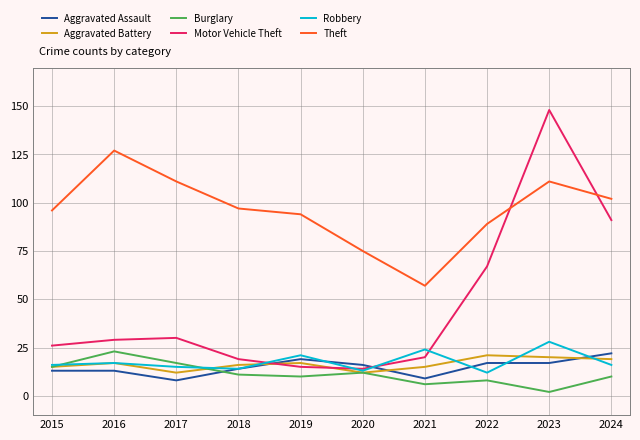

Reading left to right, what are all the values shown in this chart?

Aggravated Assault: 2015=13	2016=13	2017=8	2018=14	2019=19	2020=16	2021=9	2022=17	2023=17	2024=22
Aggravated Battery: 2015=15	2016=17	2017=12	2018=16	2019=17	2020=12	2021=15	2022=21	2023=20	2024=19
Burglary: 2015=15	2016=23	2017=17	2018=11	2019=10	2020=12	2021=6	2022=8	2023=2	2024=10
Motor Vehicle Theft: 2015=26	2016=29	2017=30	2018=19	2019=15	2020=14	2021=20	2022=67	2023=148	2024=91
Robbery: 2015=16	2016=17	2017=15	2018=14	2019=21	2020=13	2021=24	2022=12	2023=28	2024=16
Theft: 2015=96	2016=127	2017=111	2018=97	2019=94	2020=75	2021=57	2022=89	2023=111	2024=102